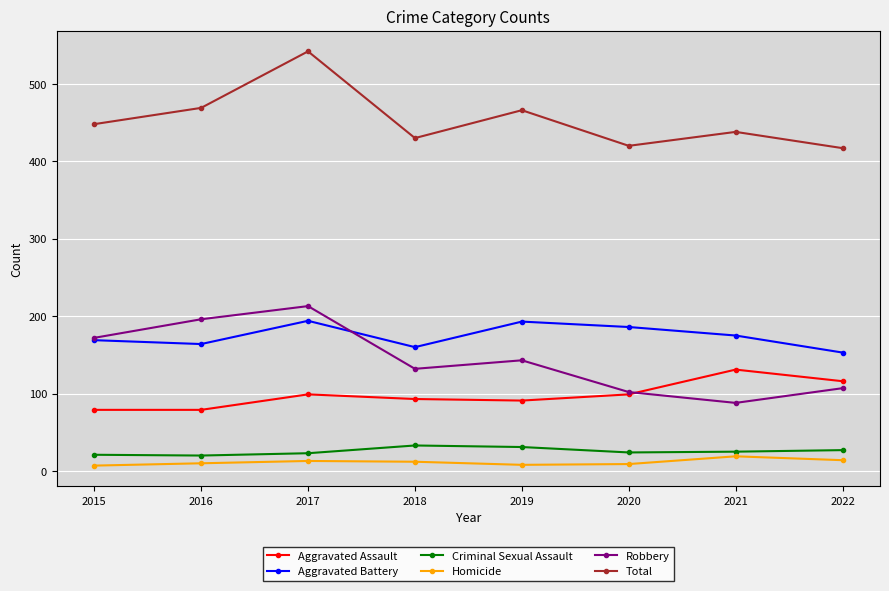

True or false: Aggravated Assault has more than 0 interior local peaks.

True